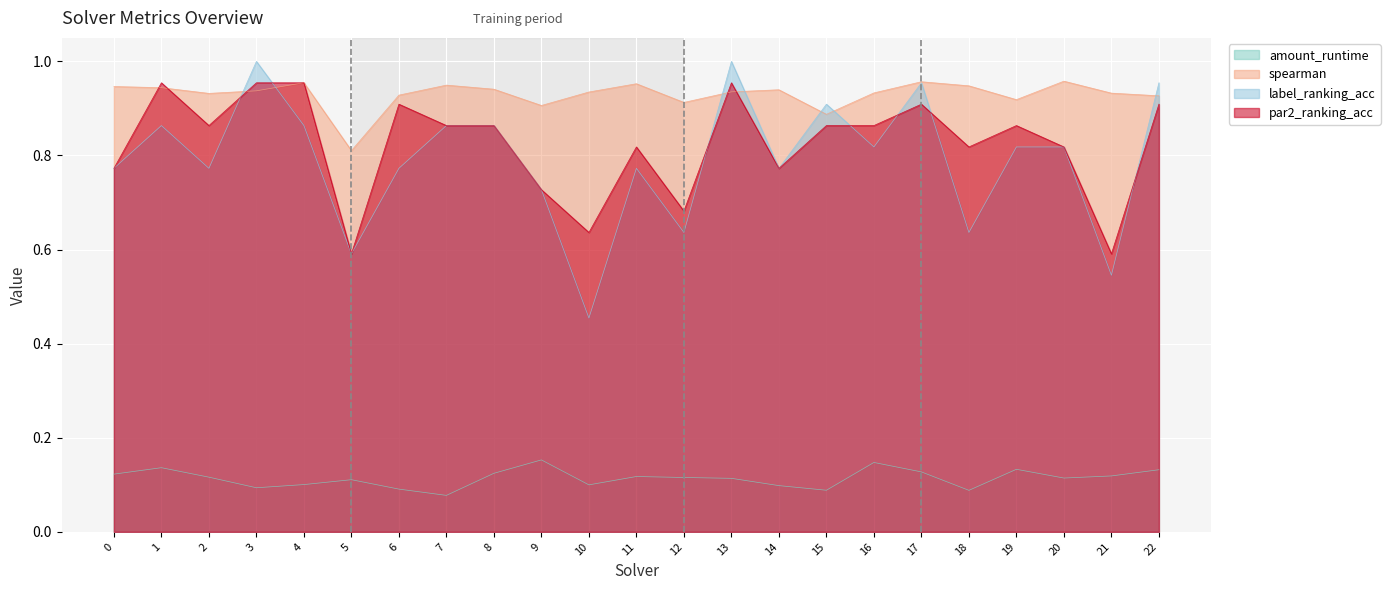

At how many categories does at least one series exceed 0?

23